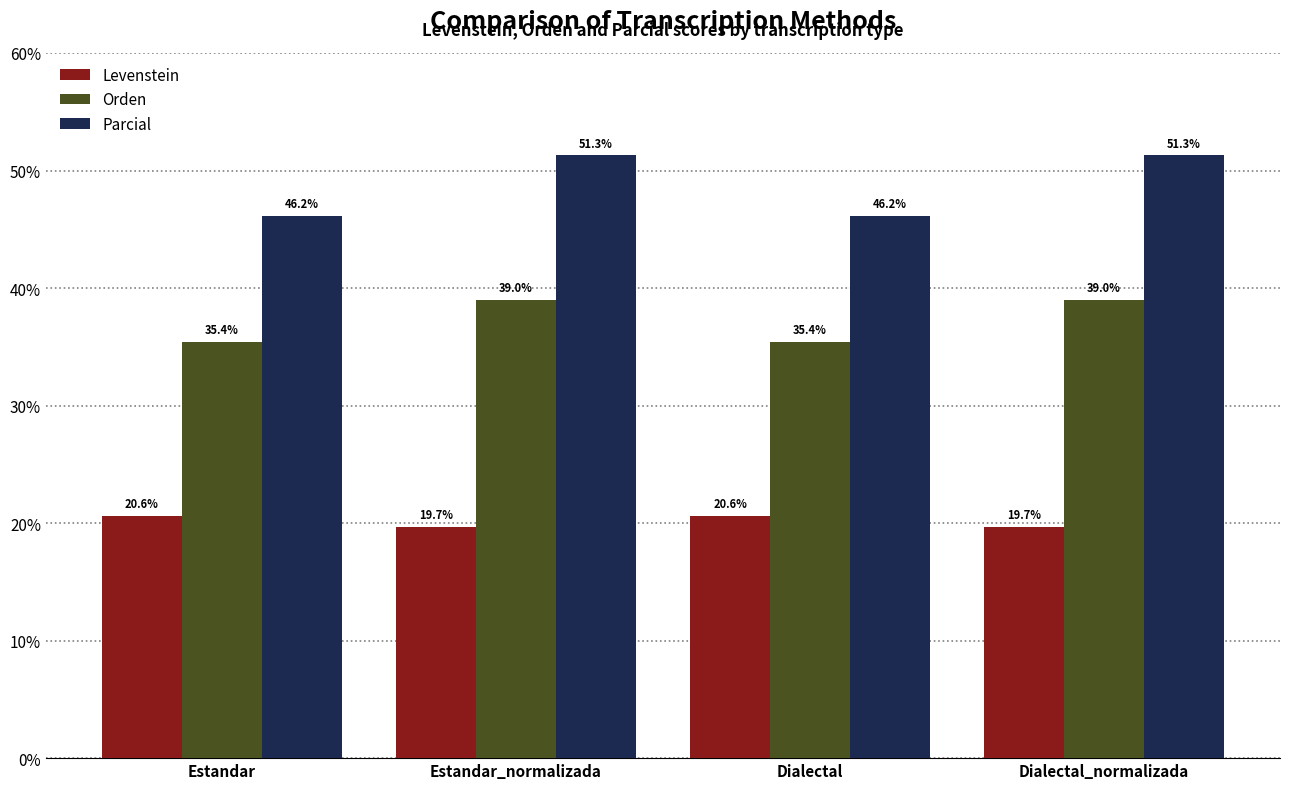

The value of Levenstein at Dialectal_normalizada is 19.7. True or false?

True